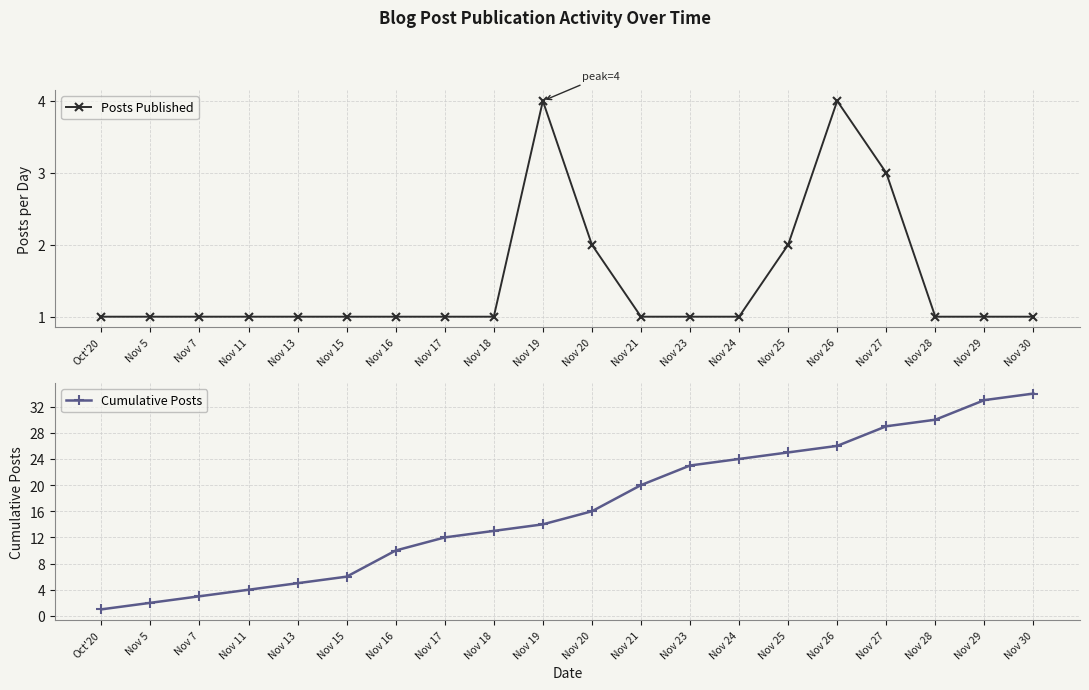

At how many categories does at least one series exceed 29?

3